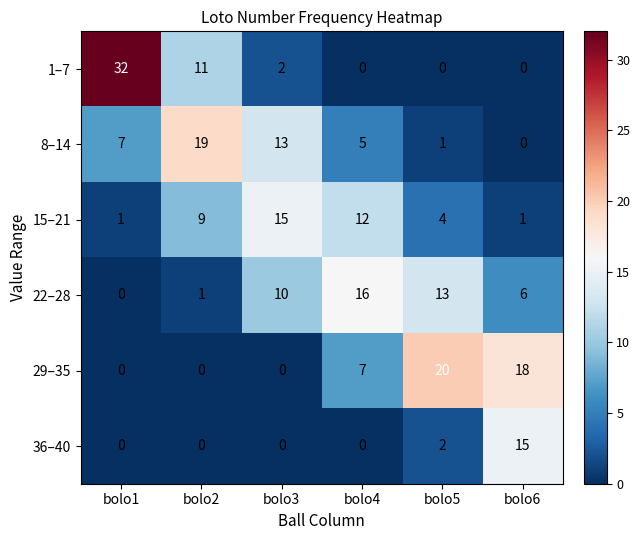

Which category has the highest value across all series?

bolo1